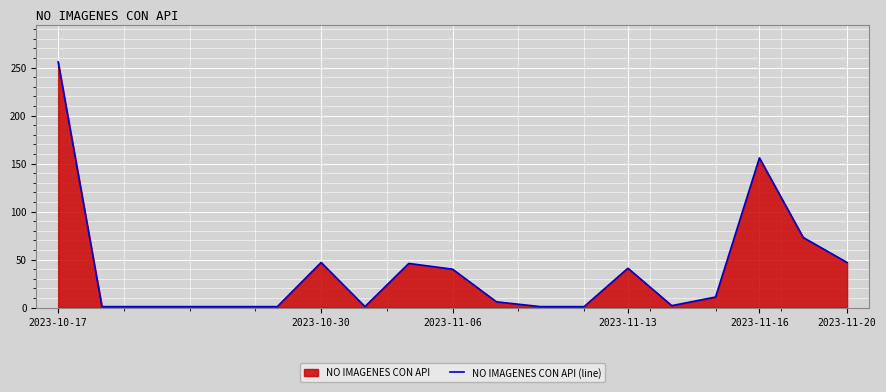

What is the maximum value shown in the chart?

256